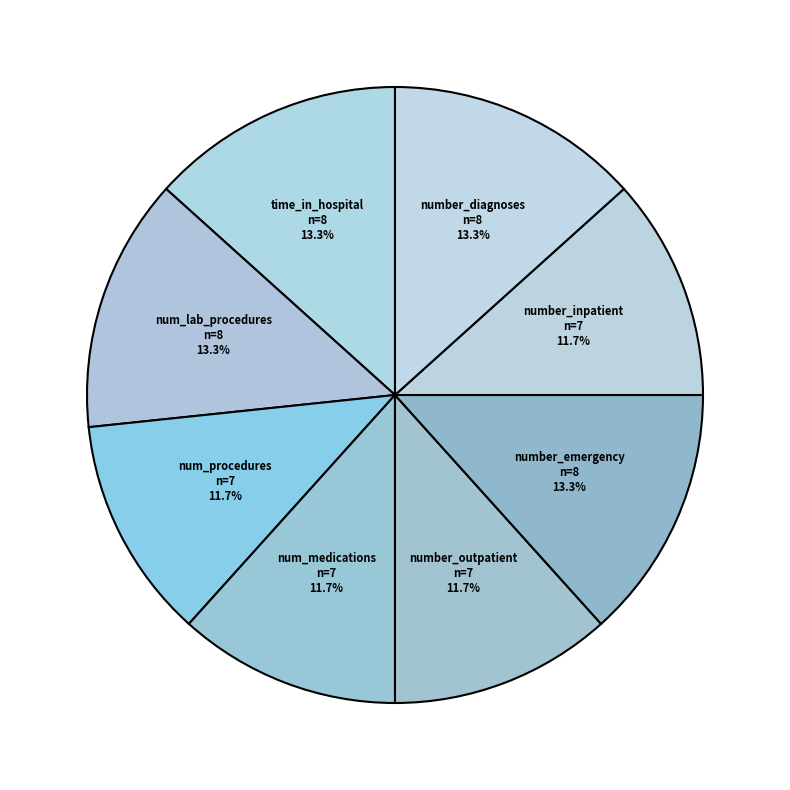

Is the sum of num_medications and num_lab_procedures greater than half?

No